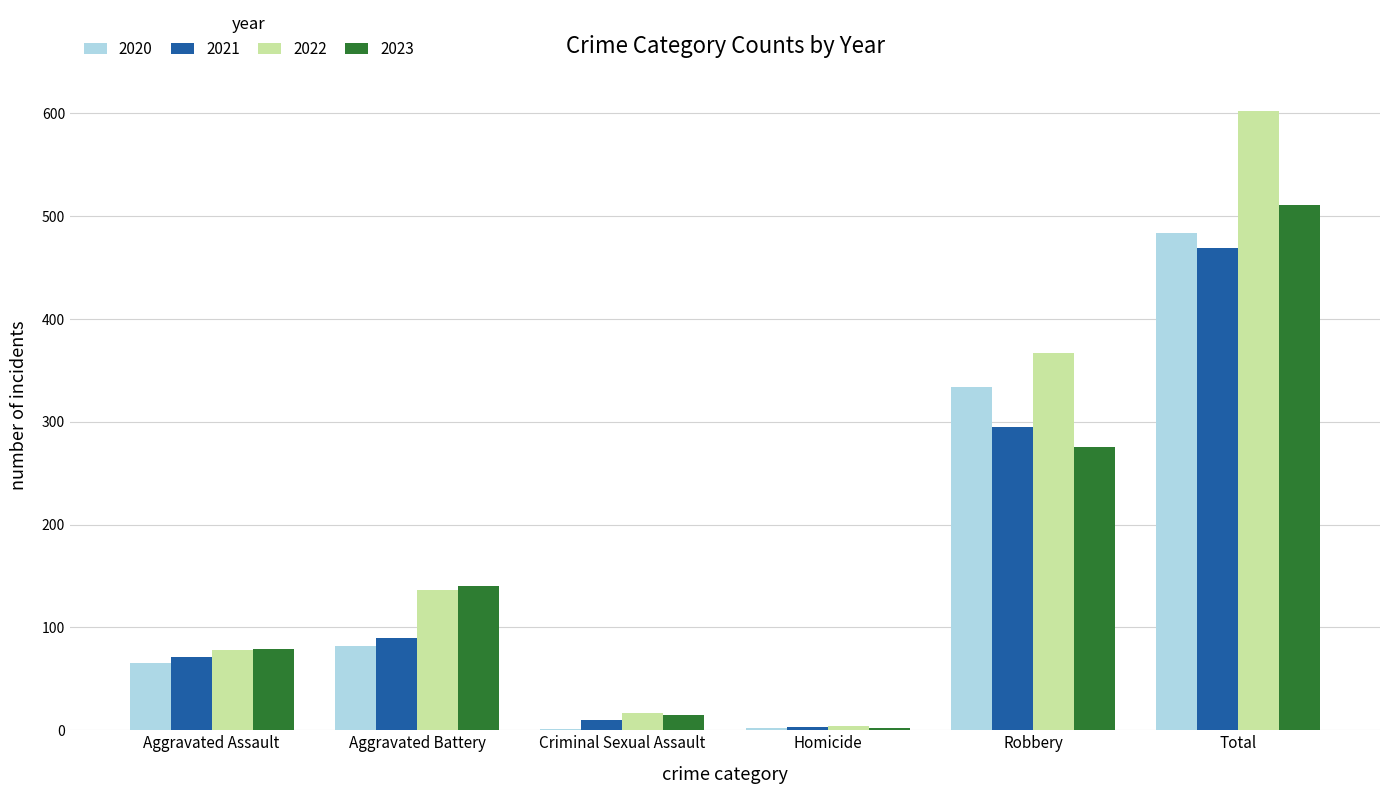

At which label does 2023 reach its peak?

Total